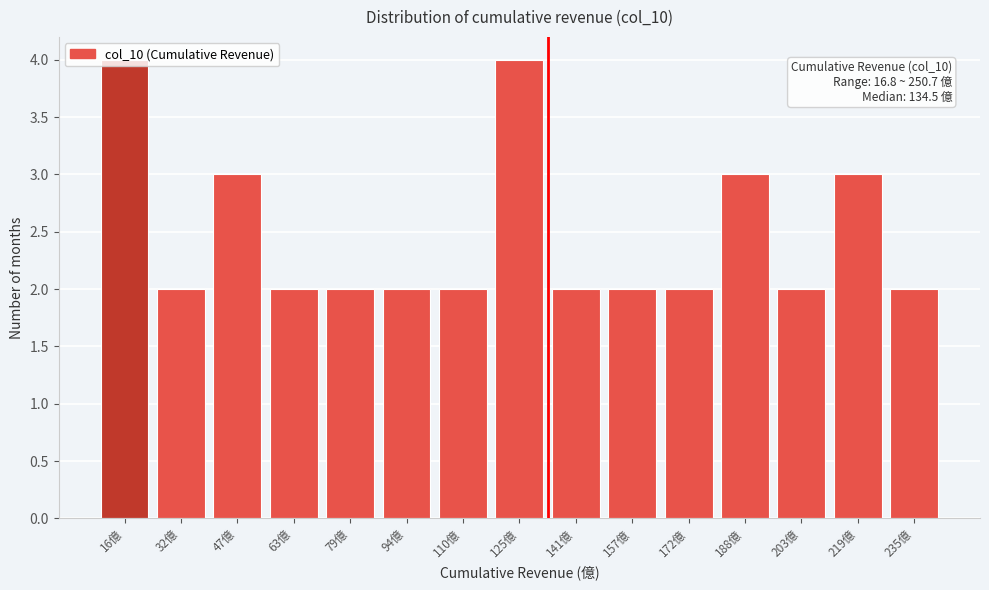

What is the change in value from 32億 to 125億?

+2